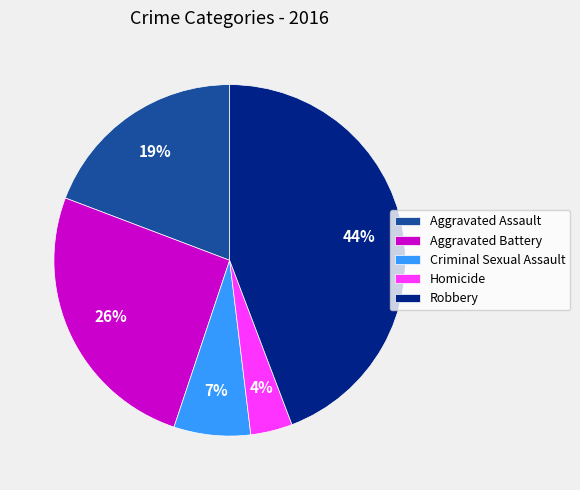

Does any single category account for the majority?

No